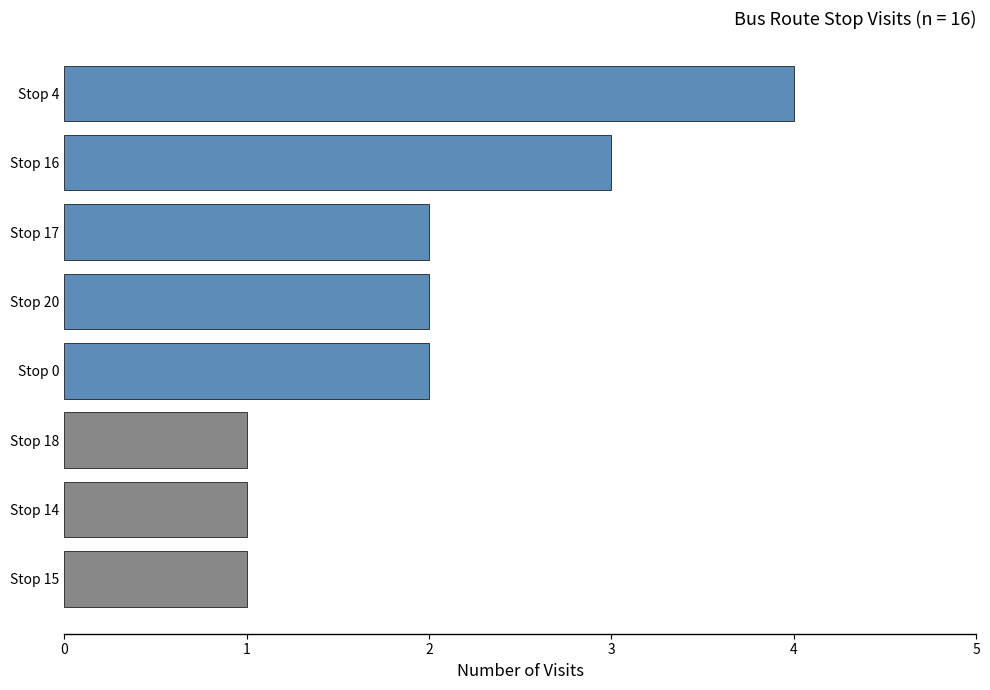

What is the difference between the maximum and minimum values?

3